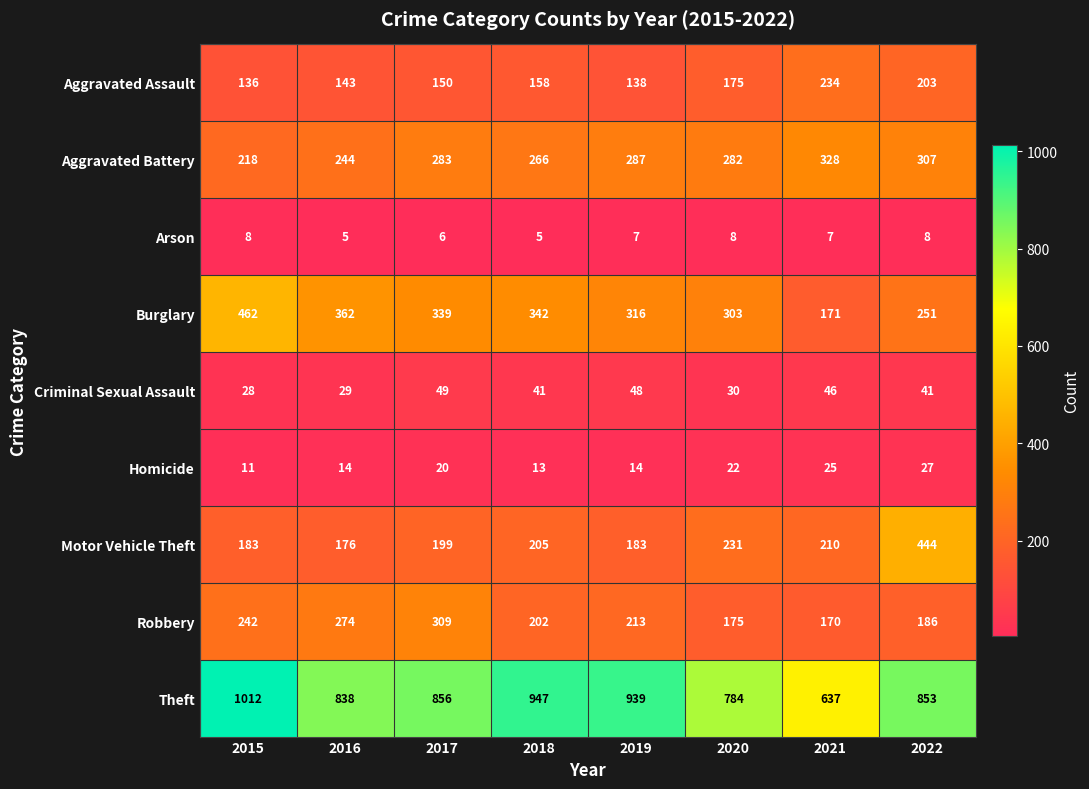

How many distinct data groups are displayed?

9